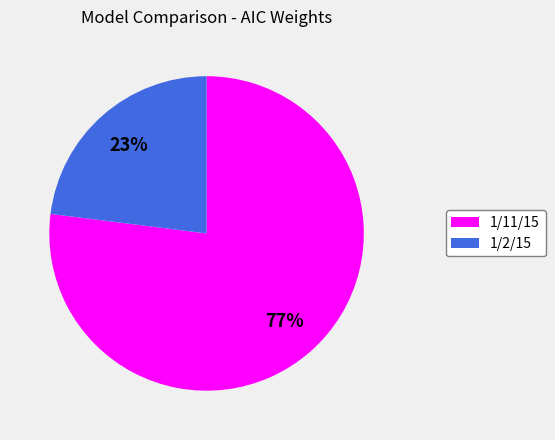

To the nearest percent, what is the average slice percentage?

50%